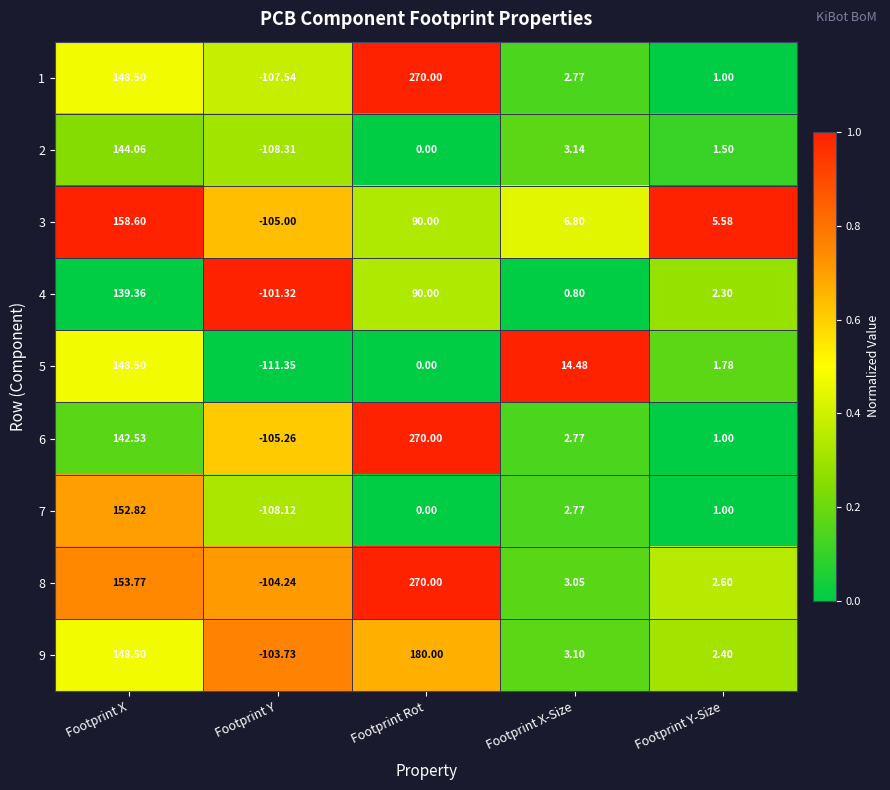

Which label corresponds to the largest value in the chart?

Footprint Rot